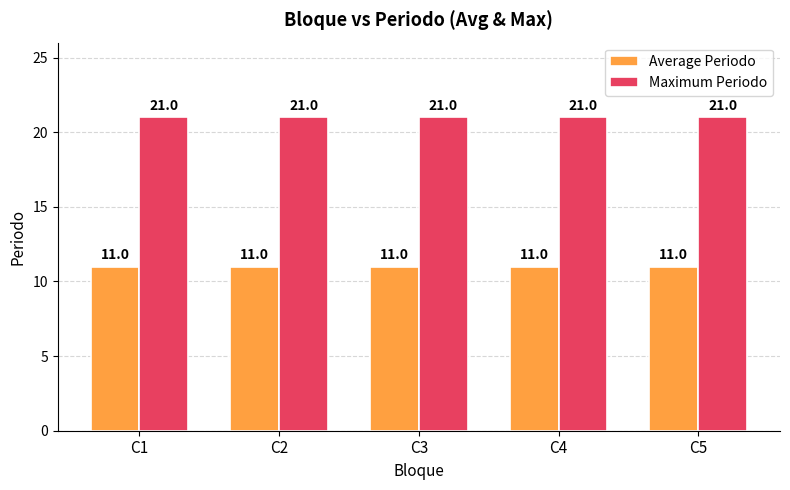

Reading left to right, list all the values displayed in this chart.

Average Periodo: C1=11	C2=11	C3=11	C4=11	C5=11
Maximum Periodo: C1=21	C2=21	C3=21	C4=21	C5=21